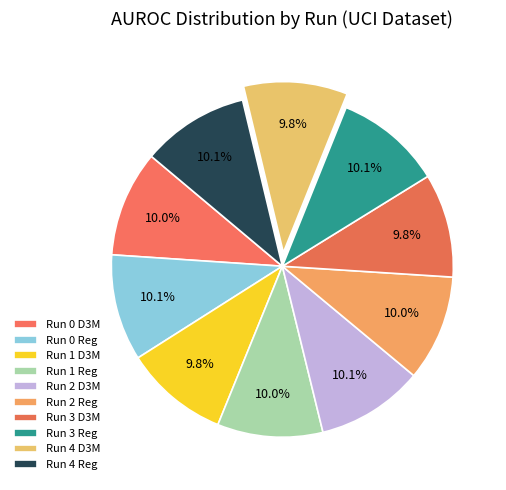

How many segments does this pie chart have?

10